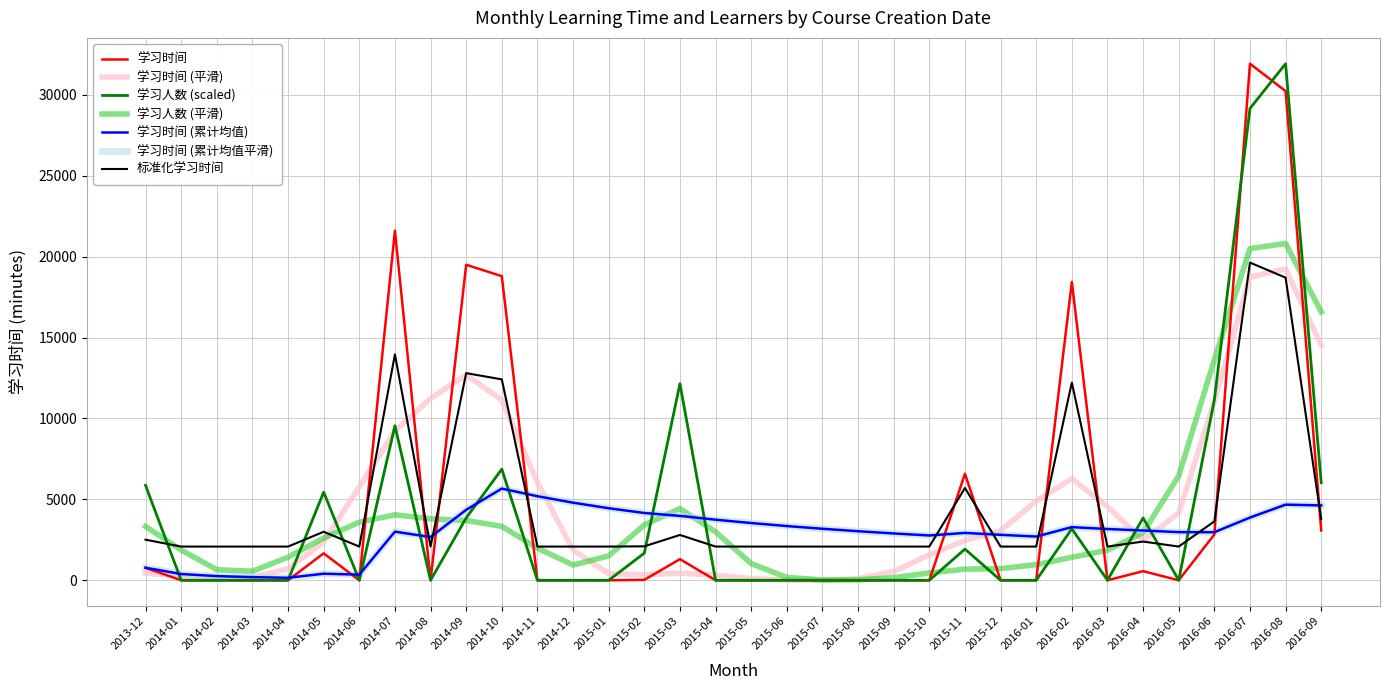

Does the chart display data point markers on the line(s)?

No